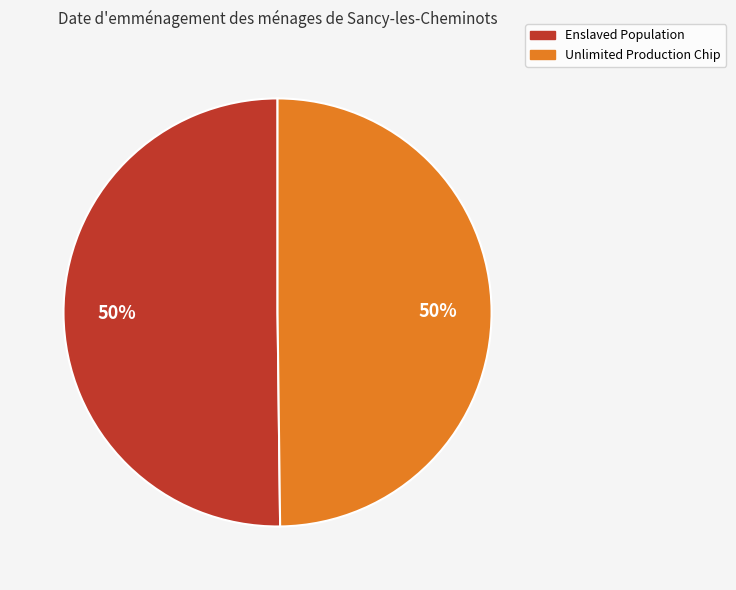

To the nearest percent, what portion does Enslaved Population represent?

50%